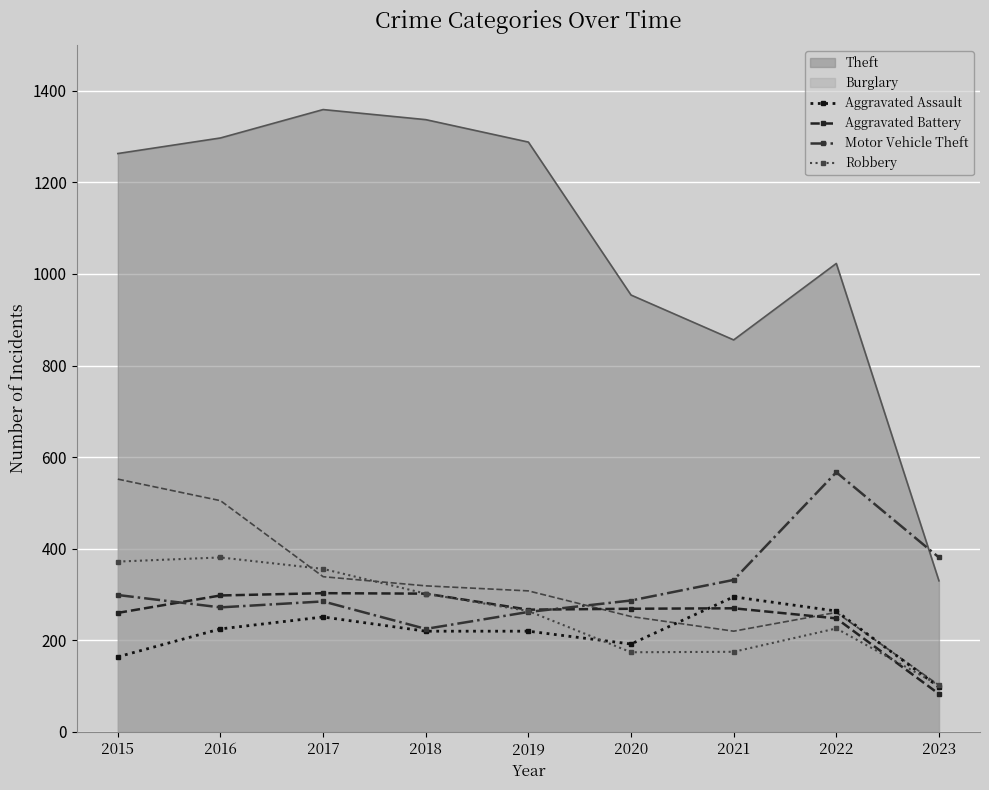

What is the value of the Robbery point at the 6th from the left?

174